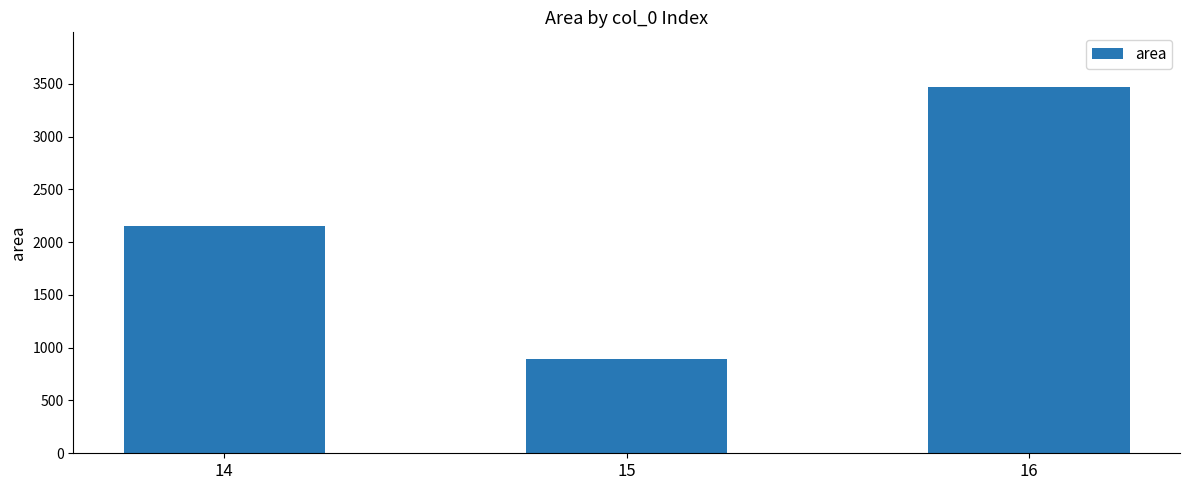

List the labels in order of value, largest first.

16, 14, 15